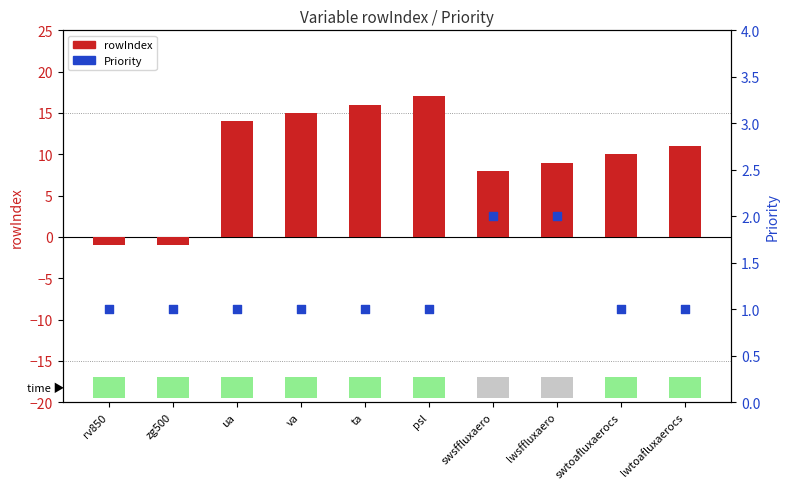

Which series has the largest total across all categories?

rowIndex